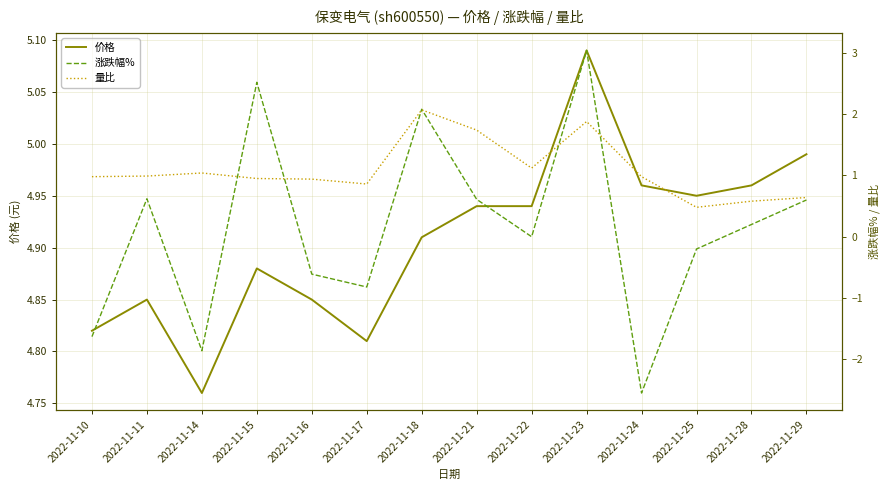

What is the total value across all series at 2022-11-21?

7.3